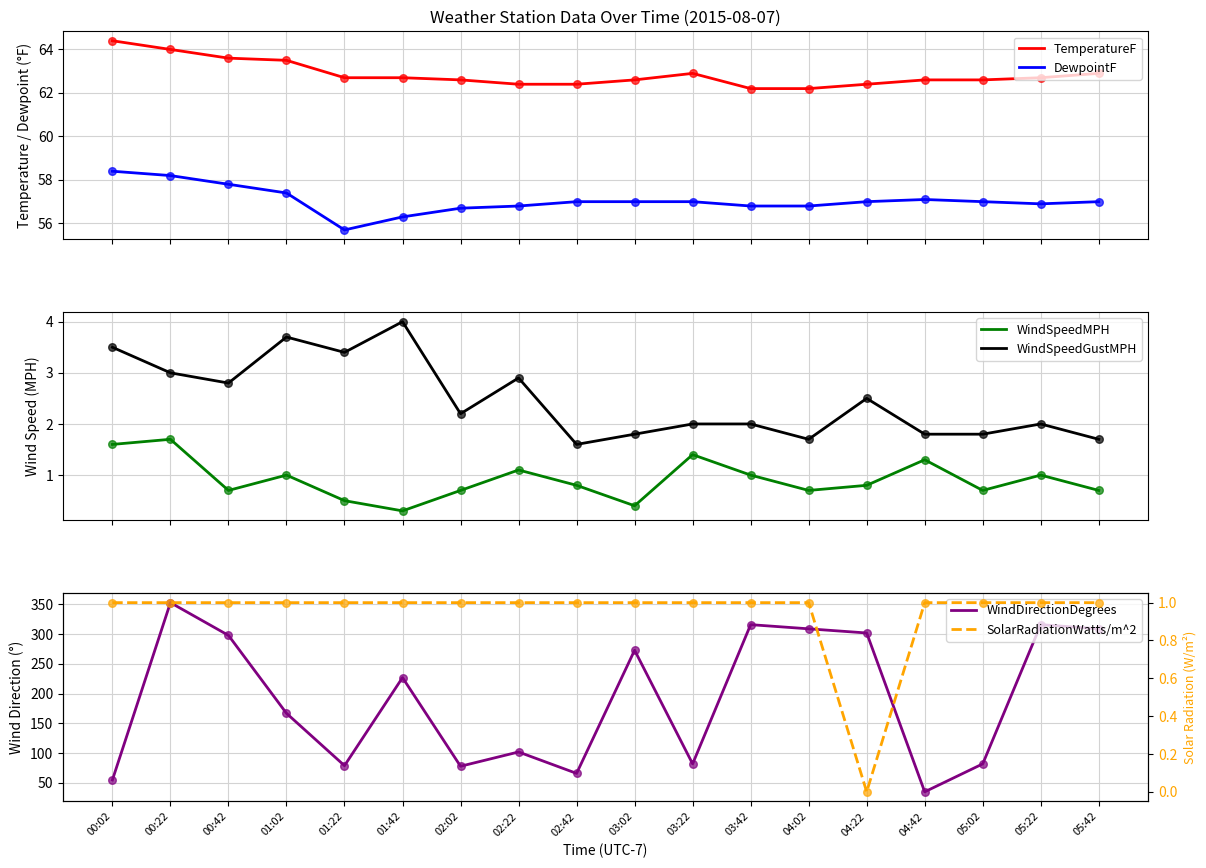

What is the total value across all series at 03:22?

206.3